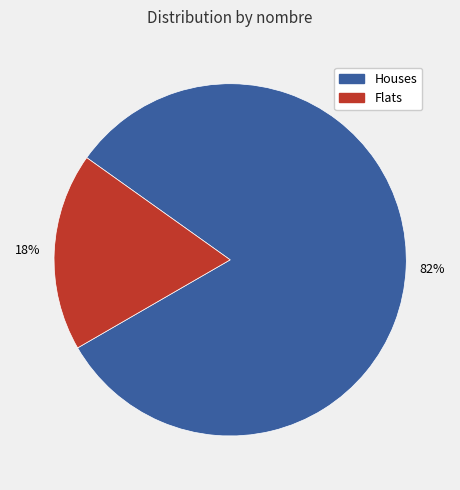

Is there any slice that represents more than half of the pie?

Yes